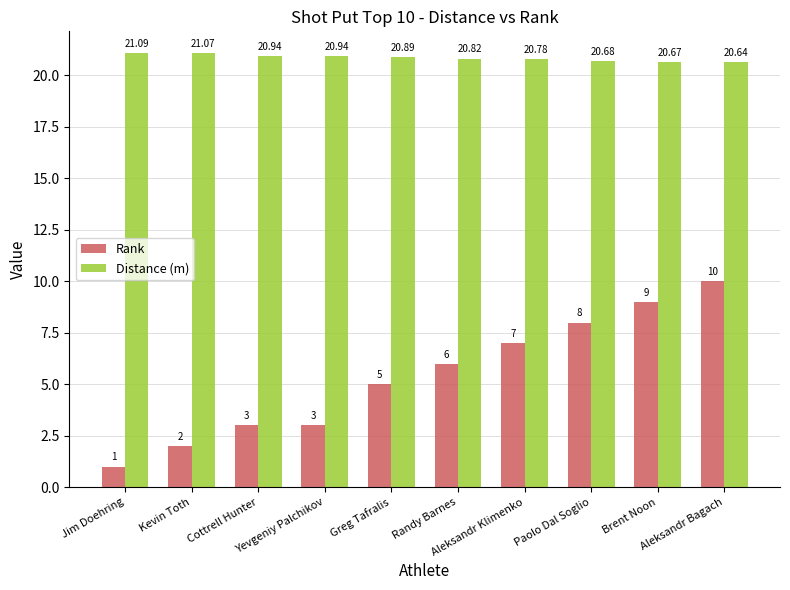

What is the label of the 3rd bar from the right?

Paolo Dal Soglio